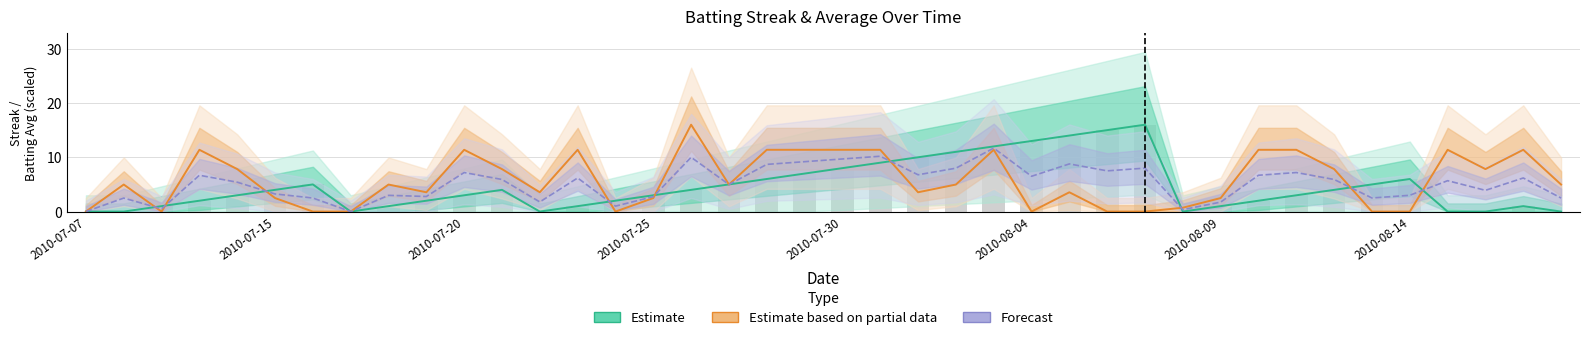

What is the maximum value for Batting Average1?

16.0